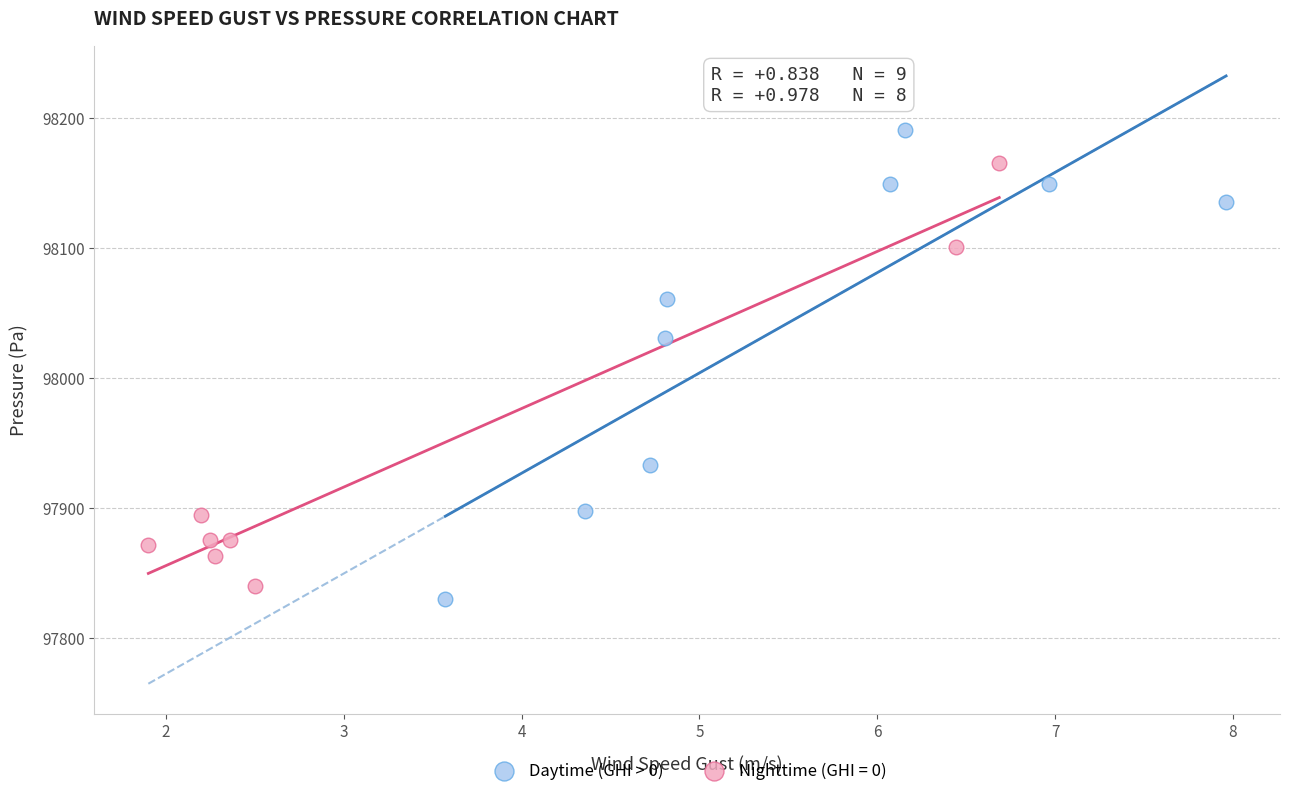

Which series contains the highest Y value?

Daytime (GHI > 0)